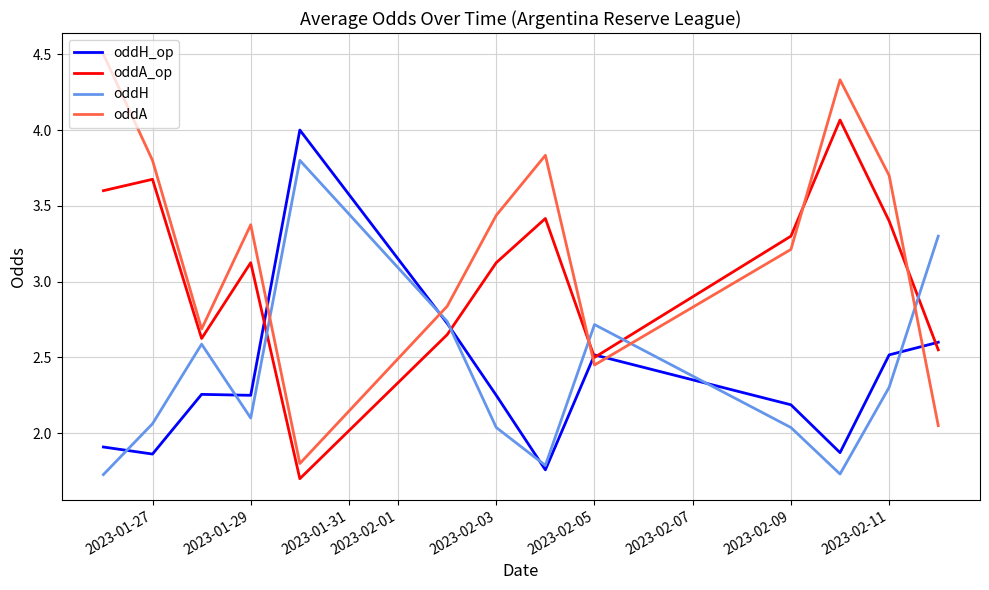

How many categories are shown in the chart?

13